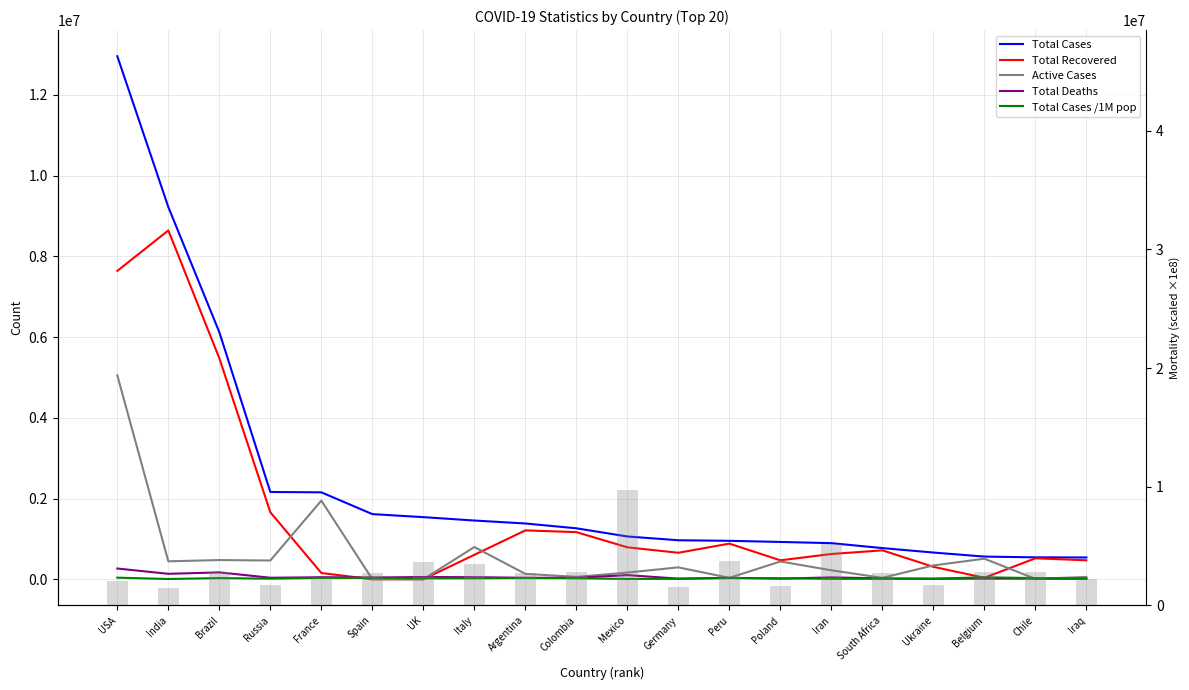

What is the label of the 10th bar from the right?

Mexico